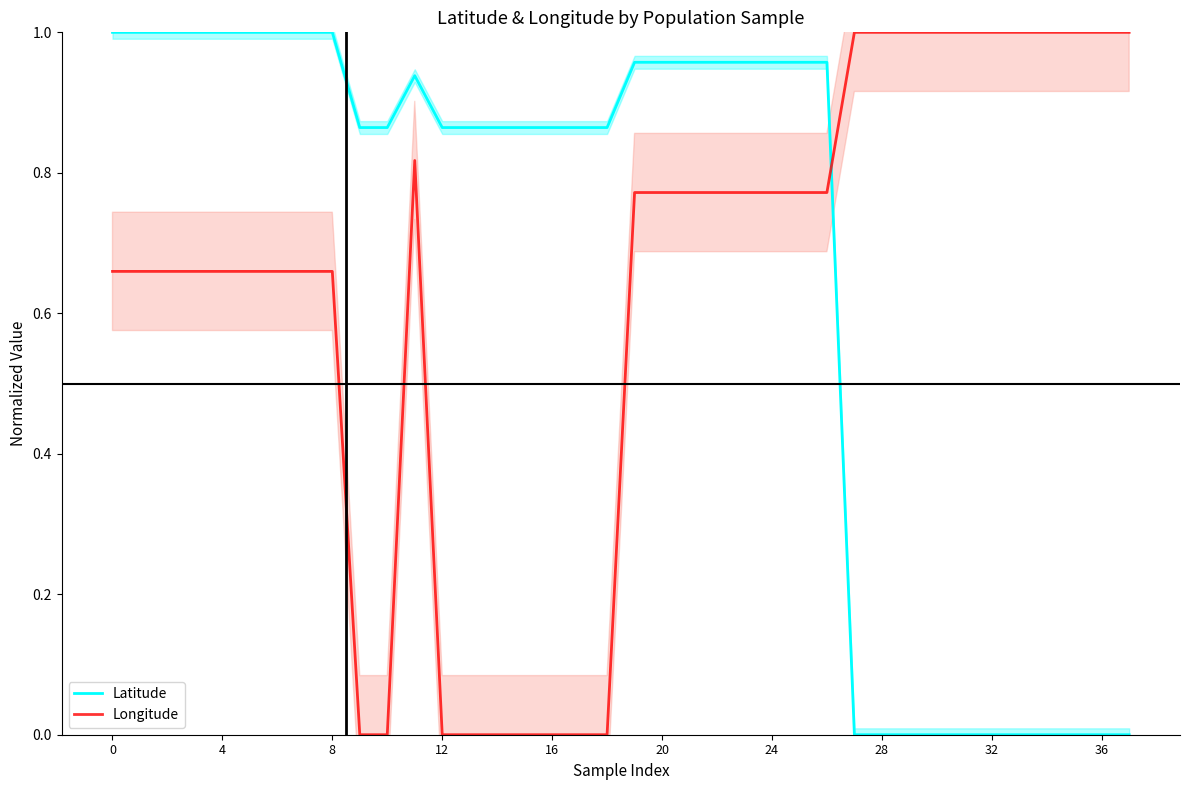

Which category has the lowest value in the Latitude series?

27